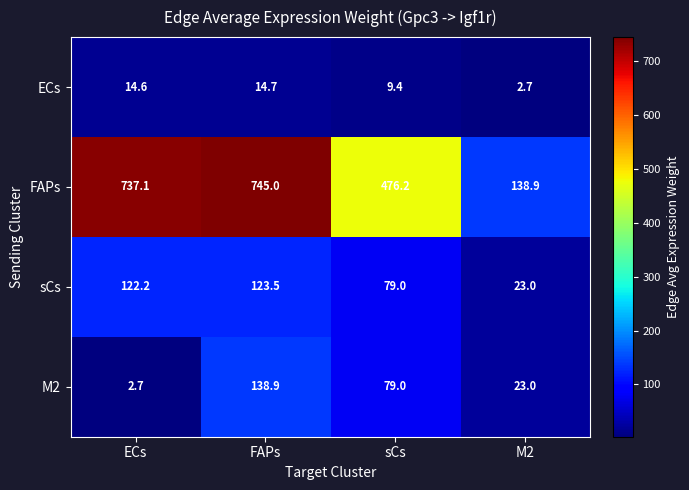

Where does the M2 series first go above 79?

FAPs